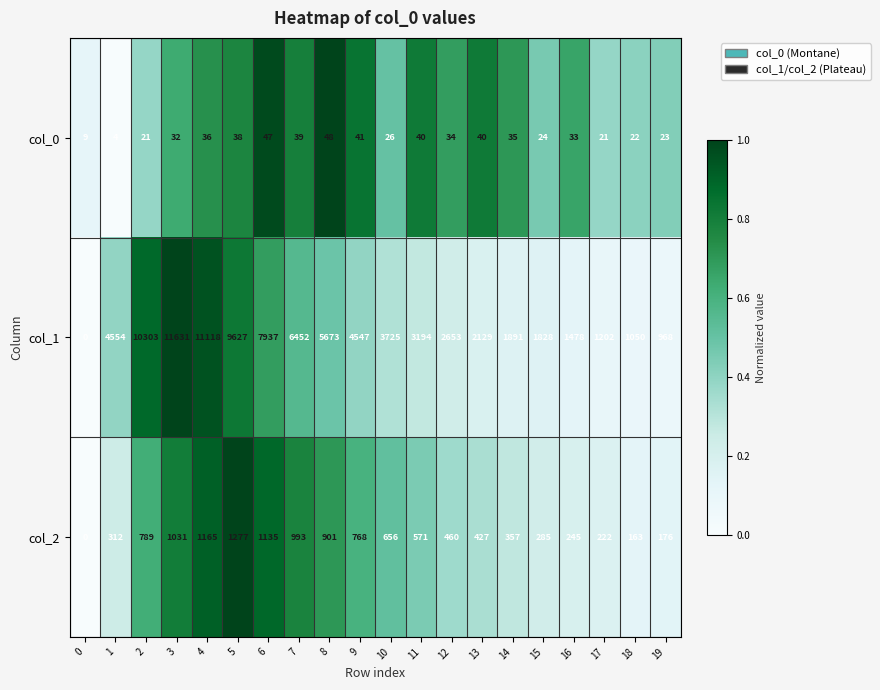

The value of col_2 at 5 is 1751. True or false?

False